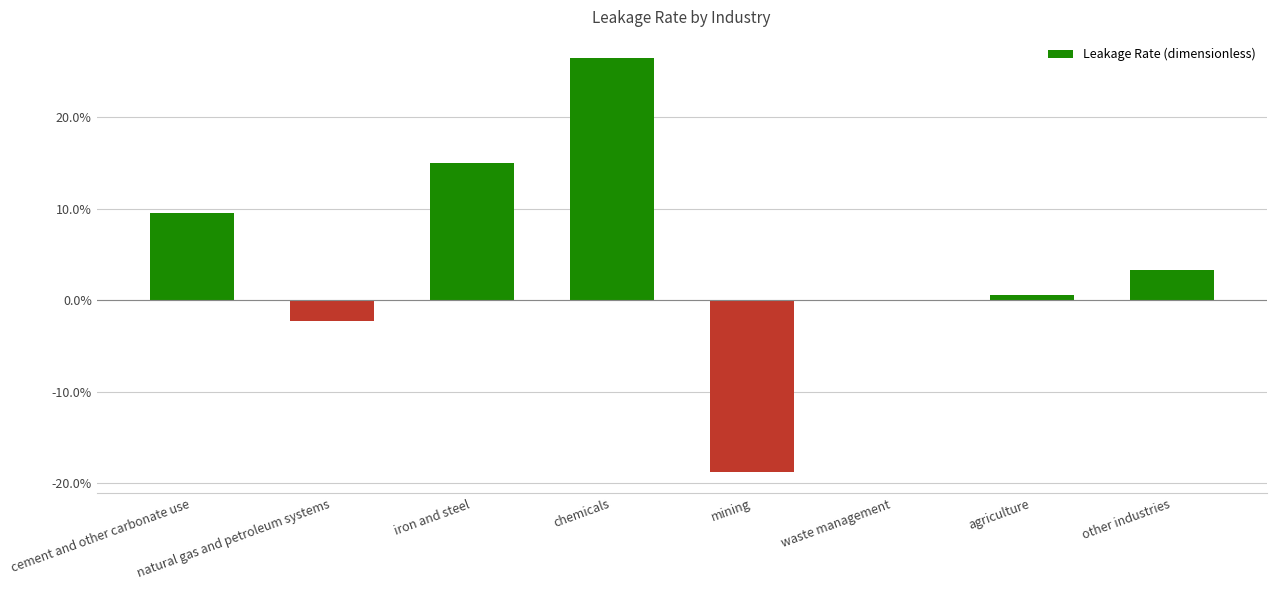

The chart shows a value of -0.0 at natural gas and petroleum systems. True or false?

False